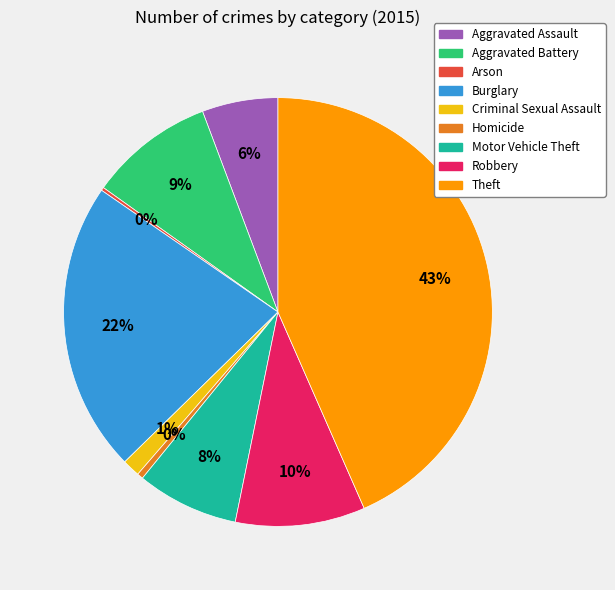

The Homicide slice represents 14% of the pie. True or false?

False